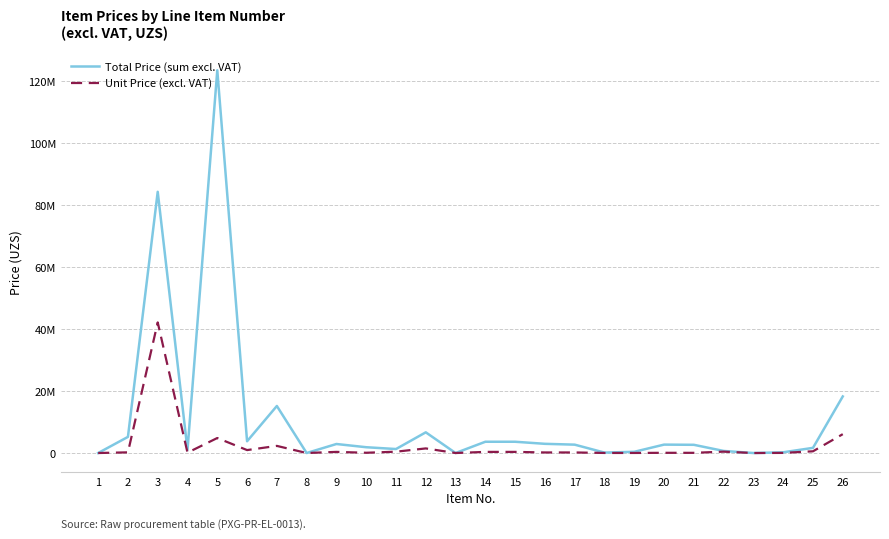

Which has a higher value, 25 or 21?

21